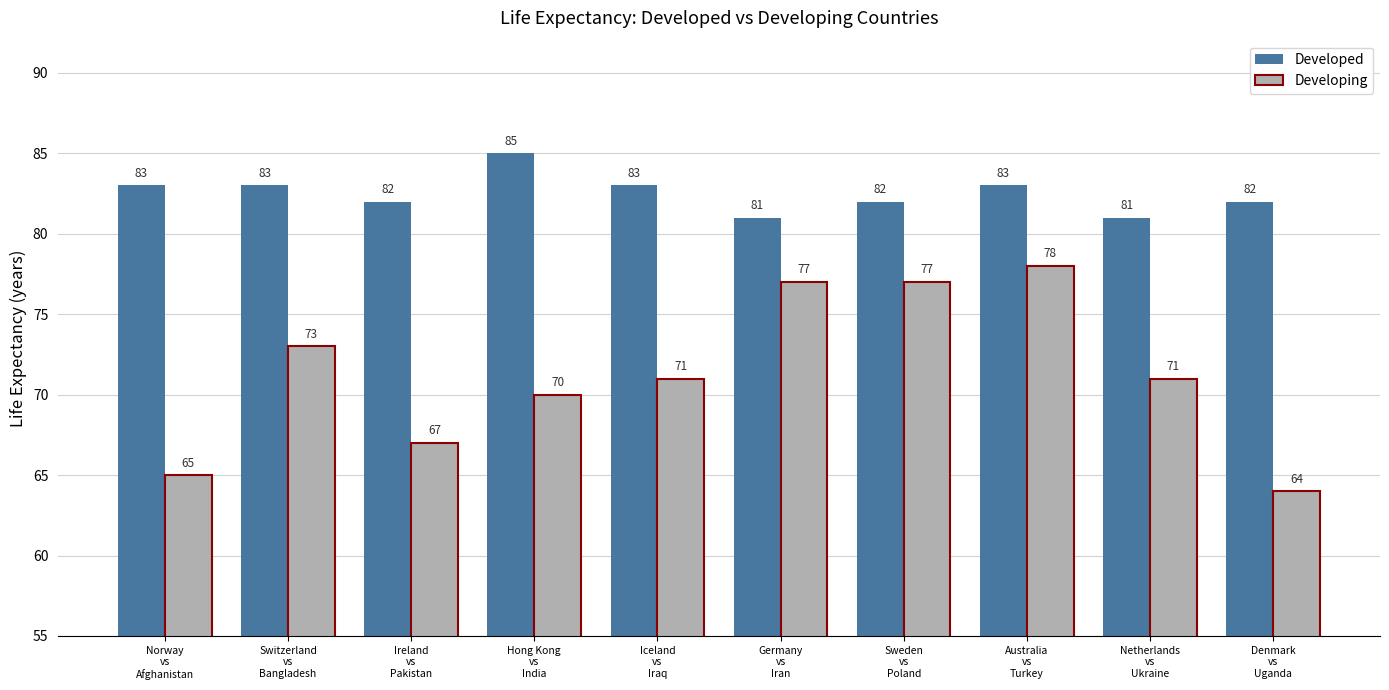

What is the maximum value shown in the chart?

85